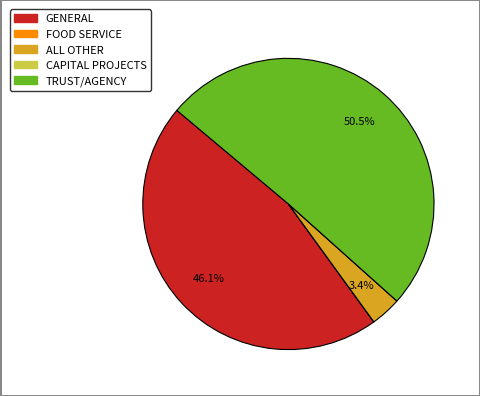

Between ALL OTHER and GENERAL, which is larger?

GENERAL